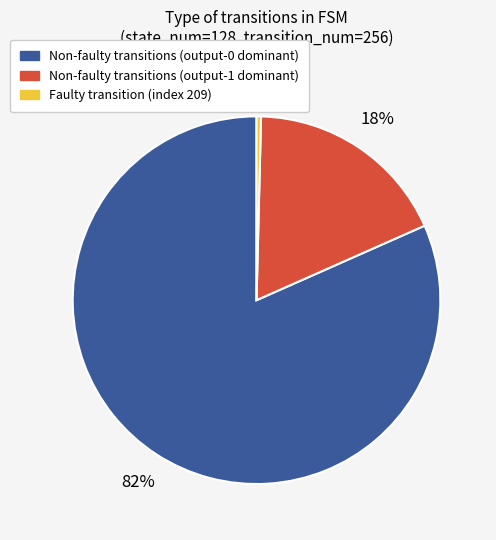

Is there a majority slice in this chart?

Yes